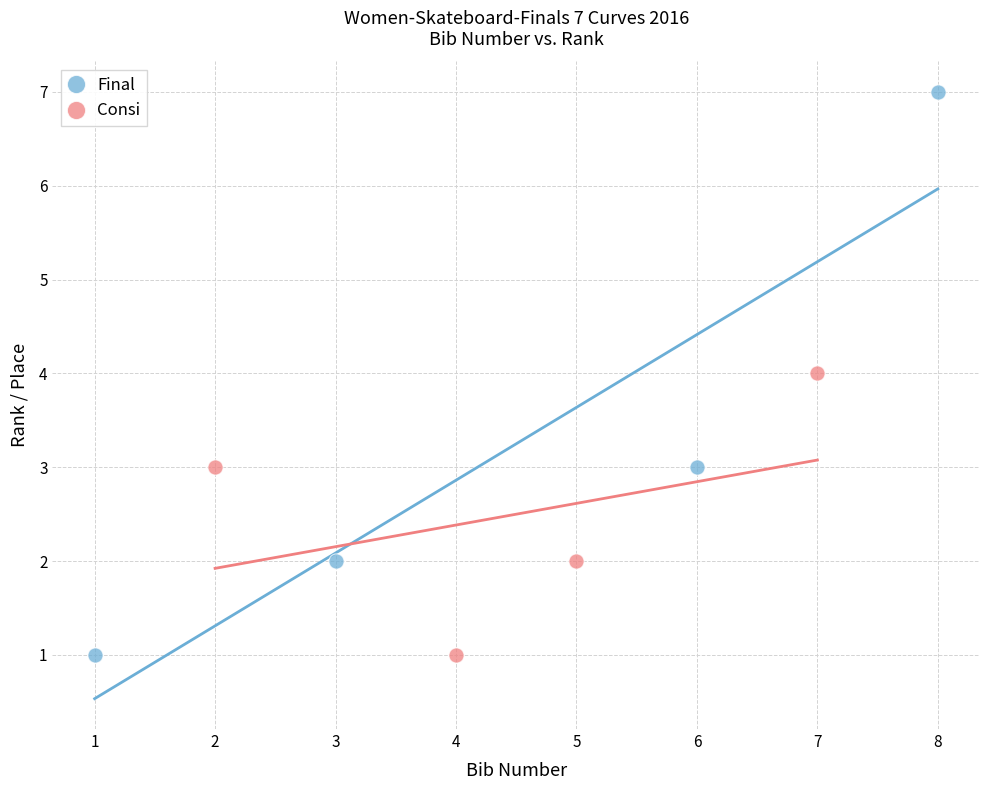

Which series contains the highest Y value?

Final